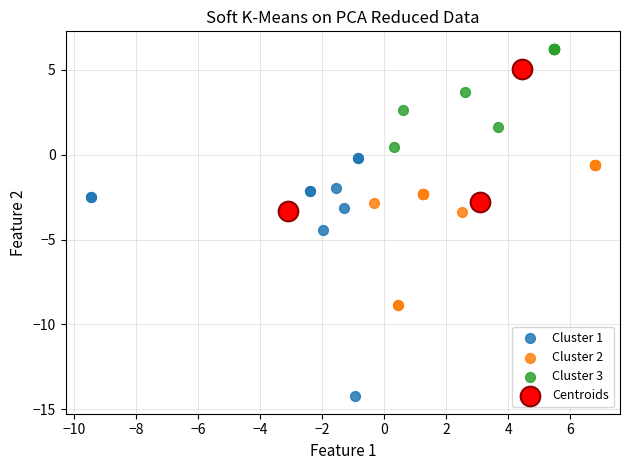

Which series has the widest spread of Y values?

Cluster 1